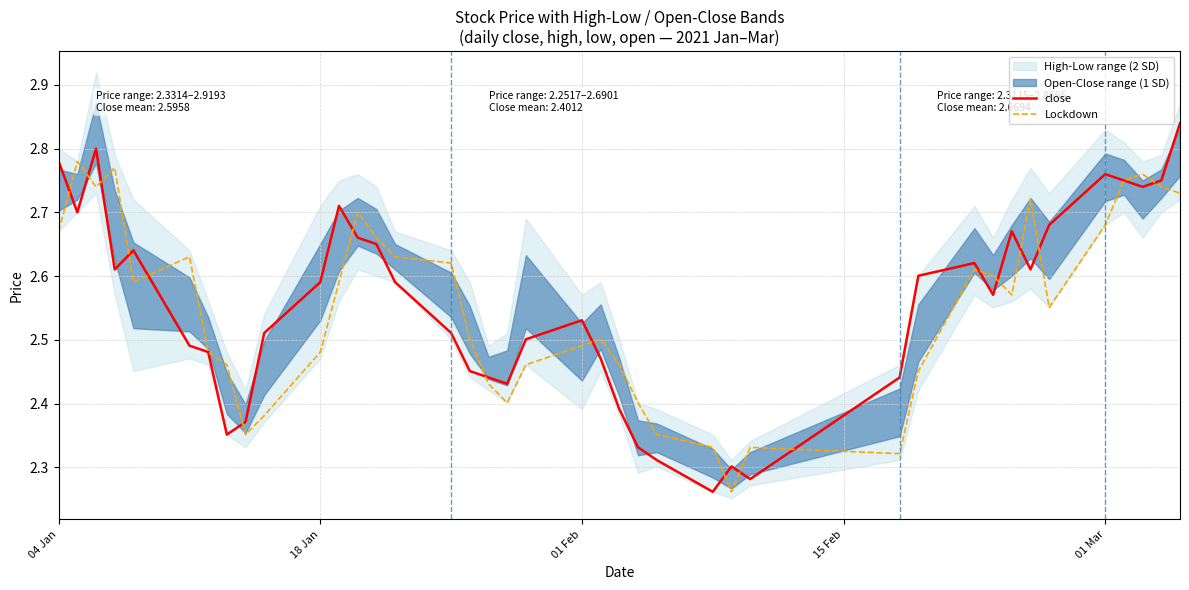

List the series in order of their peak value, highest first.

close, Lockdown